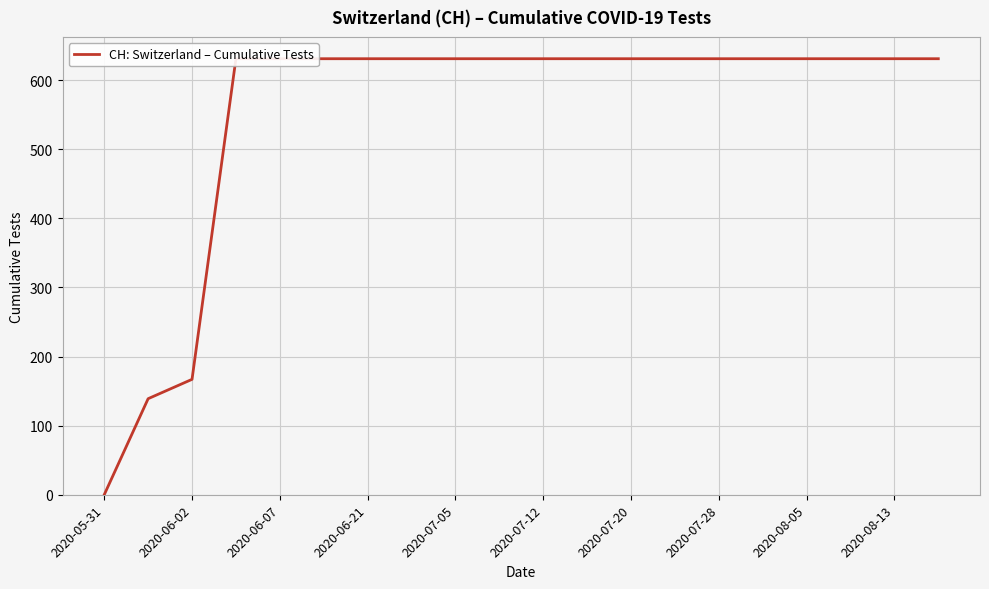

What is the greatest value displayed?

631